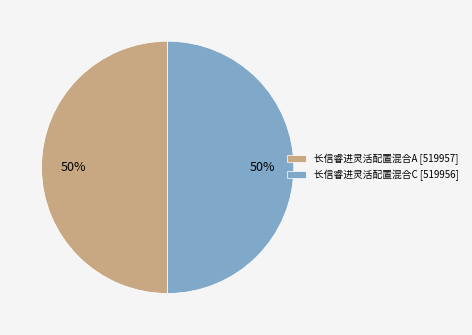

To the nearest percent, what is the average slice percentage?

50%